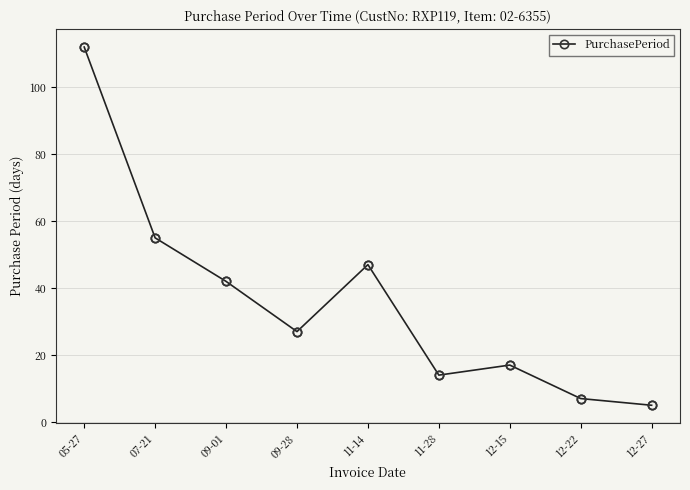

What position from the right is 11-14?

5